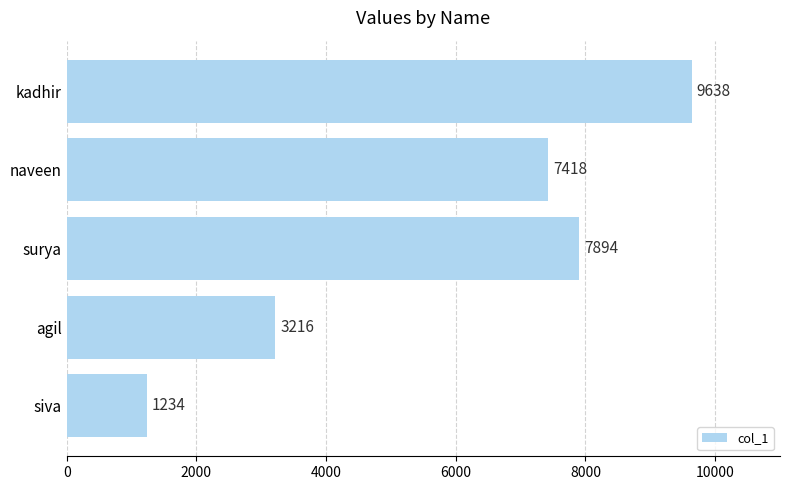

At which category does the chart reach its minimum across all series?

siva